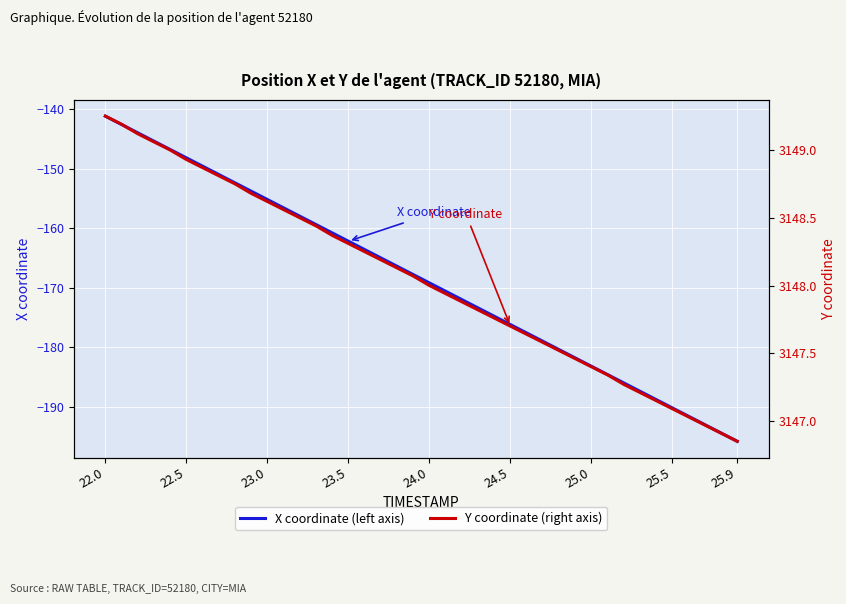

At which label does X coordinate (left axis) first exceed -167?

22.0